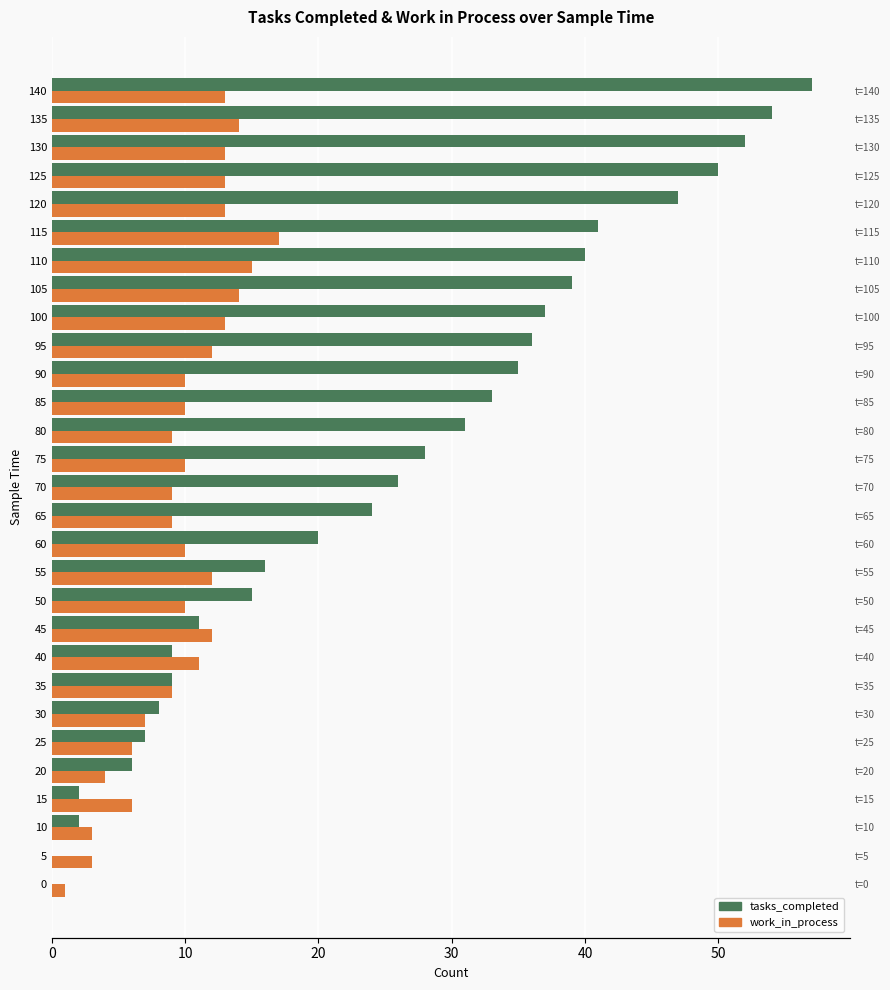

Reading left to right, extract all data points from this chart.

tasks_completed: 0	0	2	2	6	7	8	9	9	11	15	16	20	24	26	28	31	33	35	36	37	39	40	41	47	50	52	54	57
work_in_process: 1	3	3	6	4	6	7	9	11	12	10	12	10	9	9	10	9	10	10	12	13	14	15	17	13	13	13	14	13